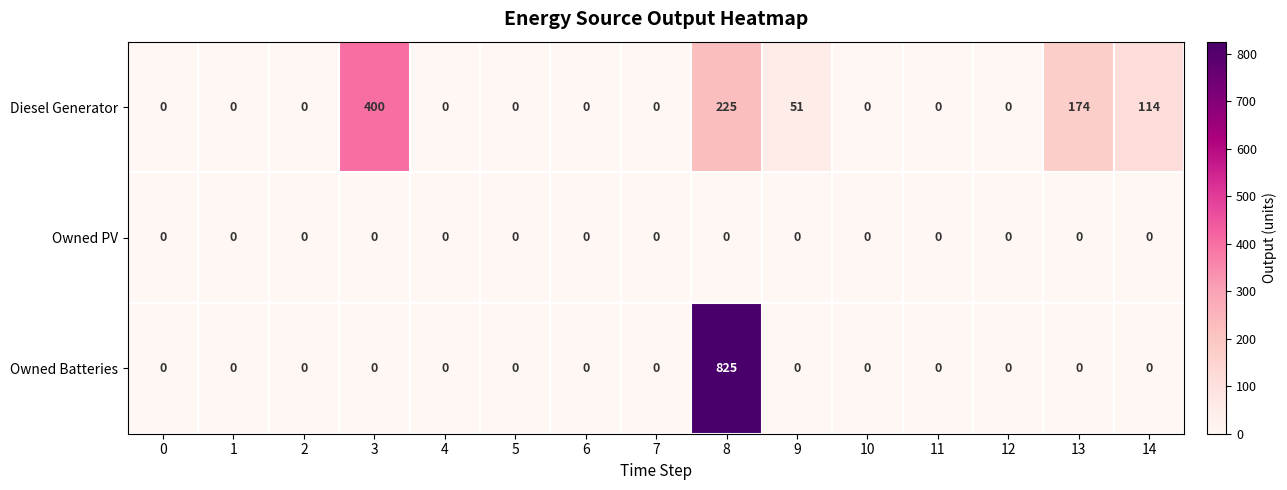

What is the difference between the Diesel Generator values at 3 and 1?

400